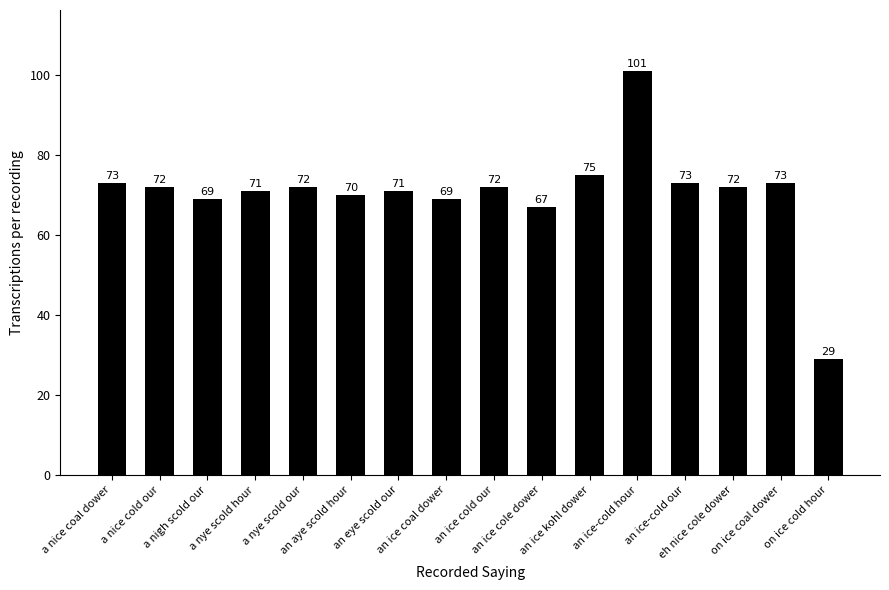

Between an aye scold hour and an ice cole dower, which is larger?

an aye scold hour